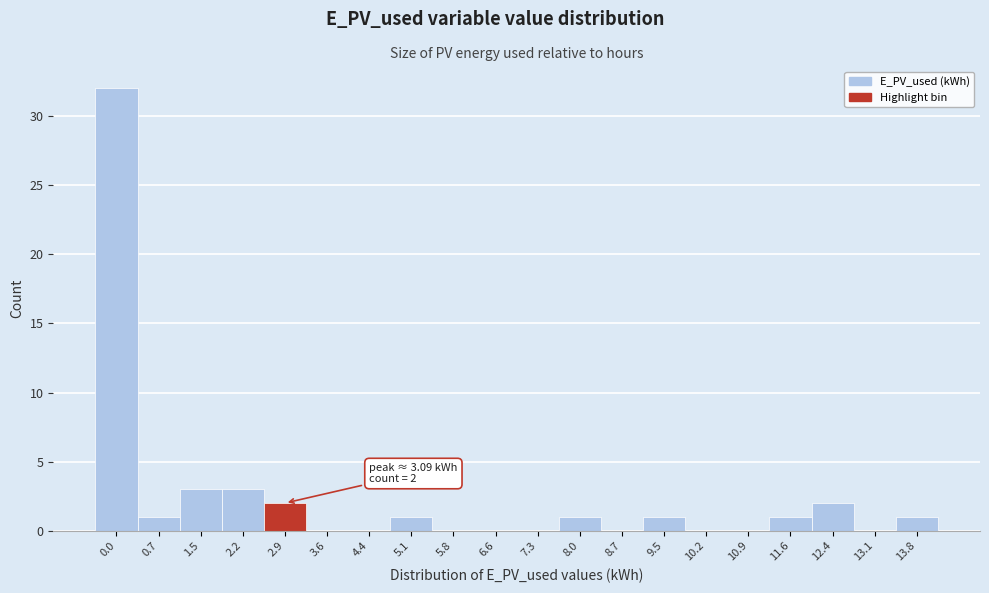

Reading left to right, transcribe all the data shown in this chart.

0.0=32	0.7=1	1.5=3	2.2=3	2.9=2	3.6=0	4.4=0	5.1=1	5.8=0	6.6=0	7.3=0	8.0=1	8.7=0	9.5=1	10.2=0	10.9=0	11.6=1	12.4=2	13.1=0	13.8=1